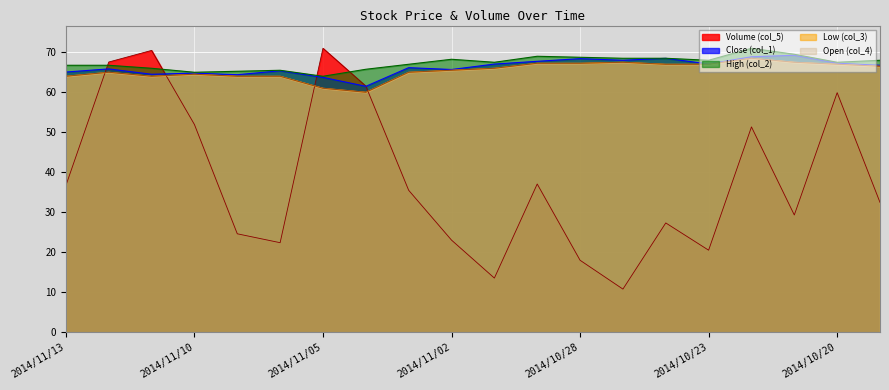

What is the average value of the Low (col_3) series?

65.4